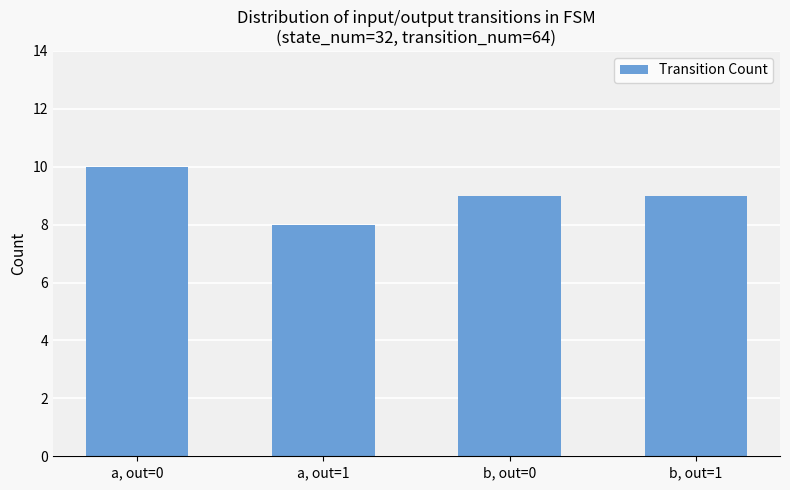

The value at a, out=0 is 10. True or false?

True